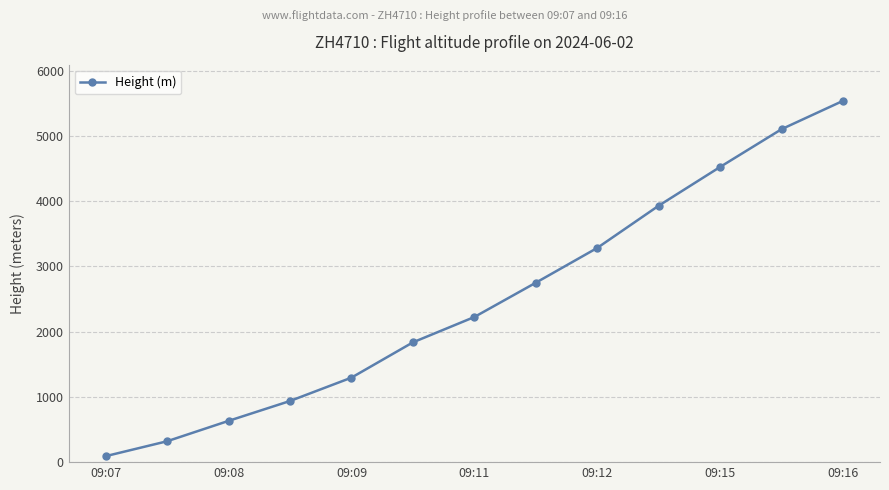

Reading left to right, extract all data points from this chart.

91.4	320.0	632.5	937.3	1295.4	1836.4	2225.0	2750.8	3284.2	3931.9	4526.3	5105.4	5539.7